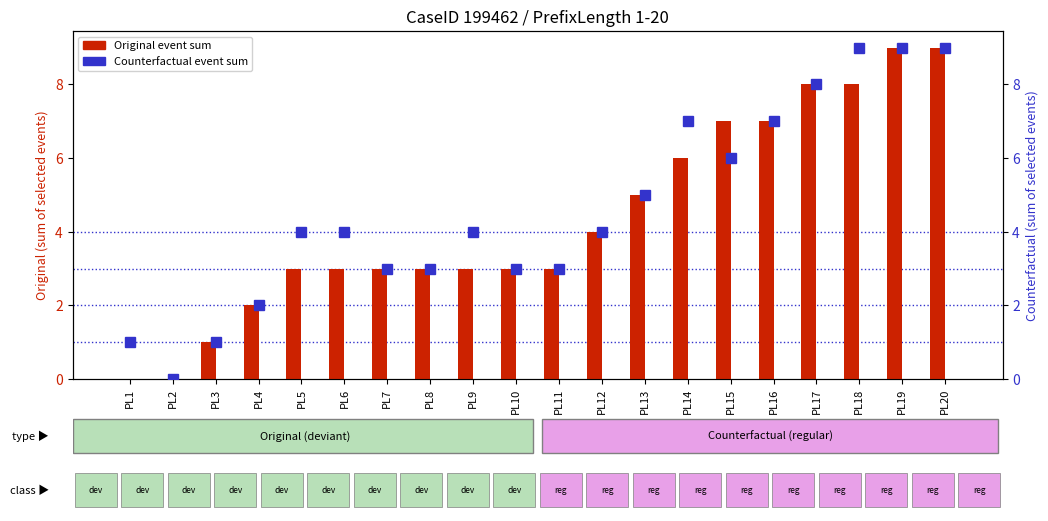

The value of Original event sum at PL10 is 1. True or false?

False